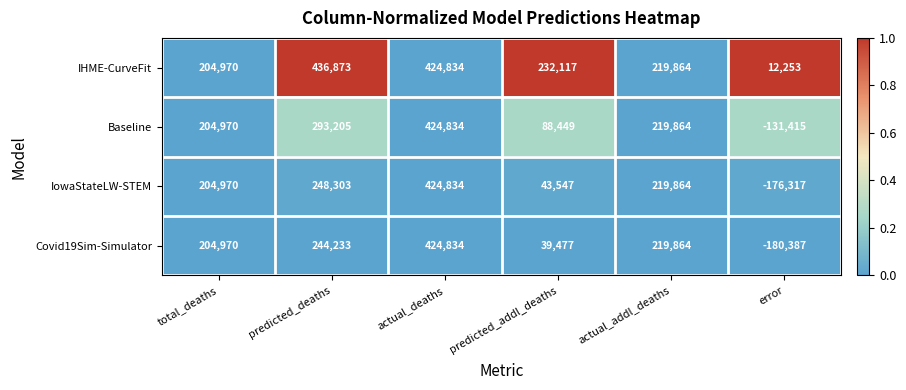

Reading left to right, list all the values displayed in this chart.

IHME-CurveFit: total_deaths=204970	predicted_deaths=436873	actual_deaths=424834	predicted_addl_deaths=232117	actual_addl_deaths=219864	error=12253
Baseline: total_deaths=204970	predicted_deaths=293205	actual_deaths=424834	predicted_addl_deaths=88449	actual_addl_deaths=219864	error=-131415
IowaStateLW-STEM: total_deaths=204970	predicted_deaths=248303	actual_deaths=424834	predicted_addl_deaths=43547	actual_addl_deaths=219864	error=-176317
Covid19Sim-Simulator: total_deaths=204970	predicted_deaths=244233	actual_deaths=424834	predicted_addl_deaths=39477	actual_addl_deaths=219864	error=-180387